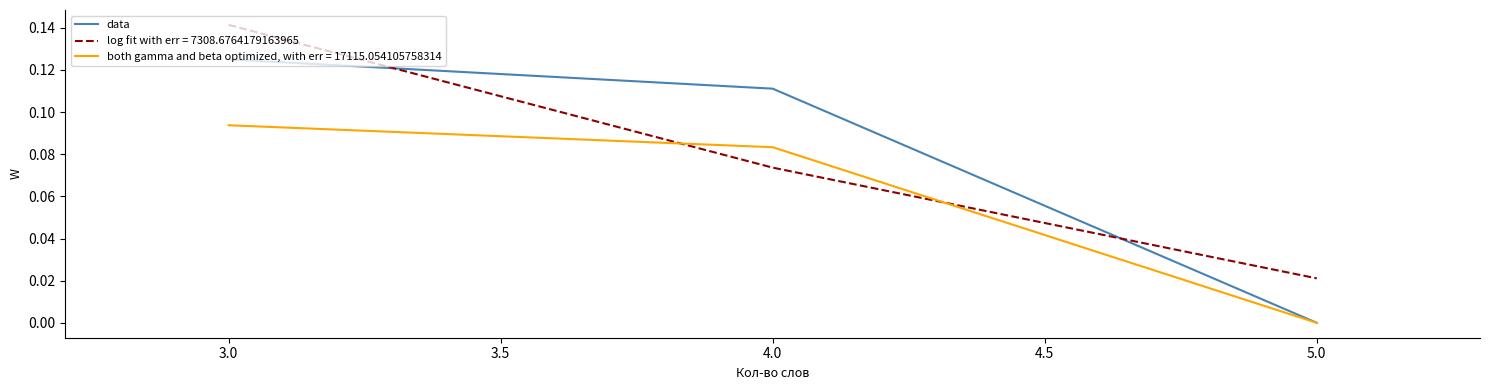

Count the number of categories in the chart.

3